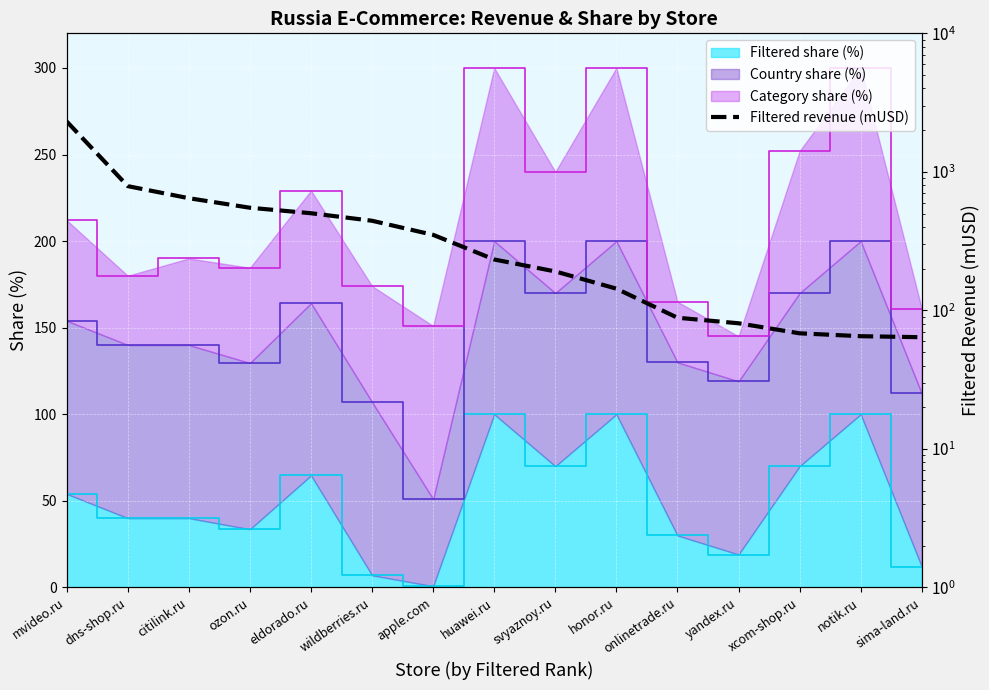

What is the approximate value of Filtered share (%) at huawei.ru?

100.0